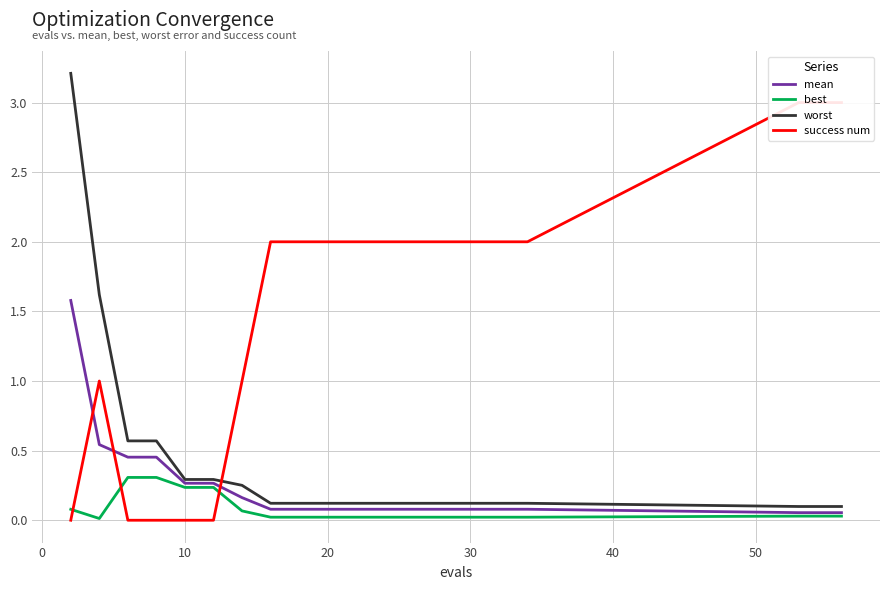

What is the average value of the mean series?

0.2